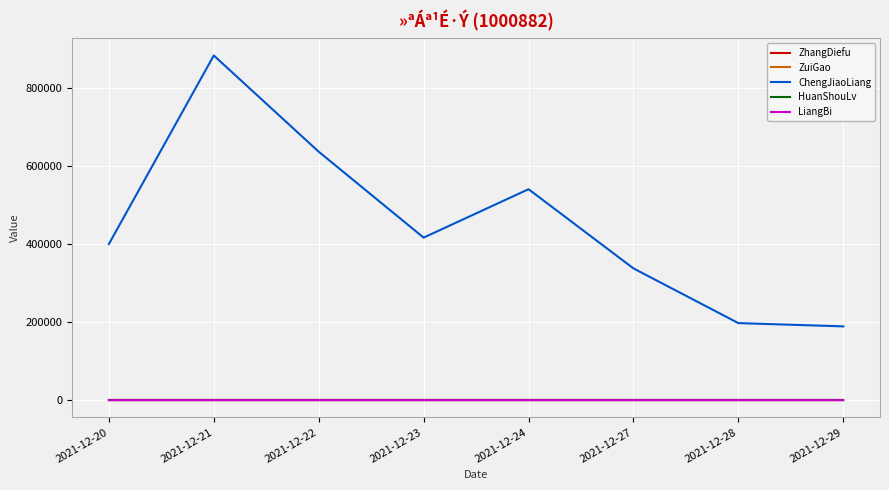

Which series changed the most between 2021-12-27 and 2021-12-28?

ChengJiaoLiang